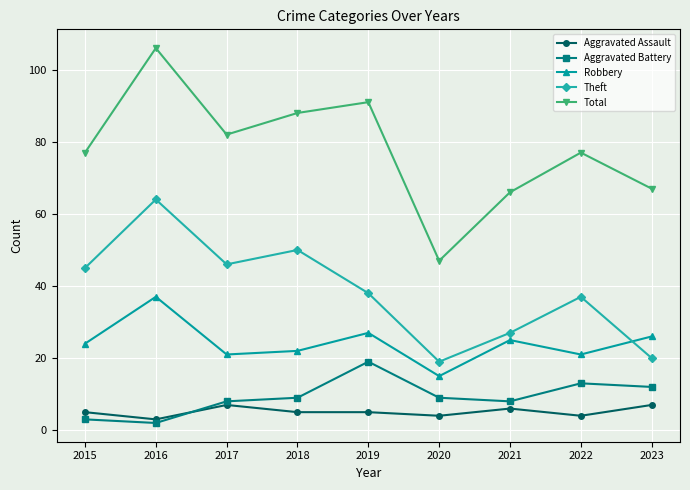

What are all the series names shown in the legend?

Aggravated Assault, Aggravated Battery, Robbery, Theft, Total